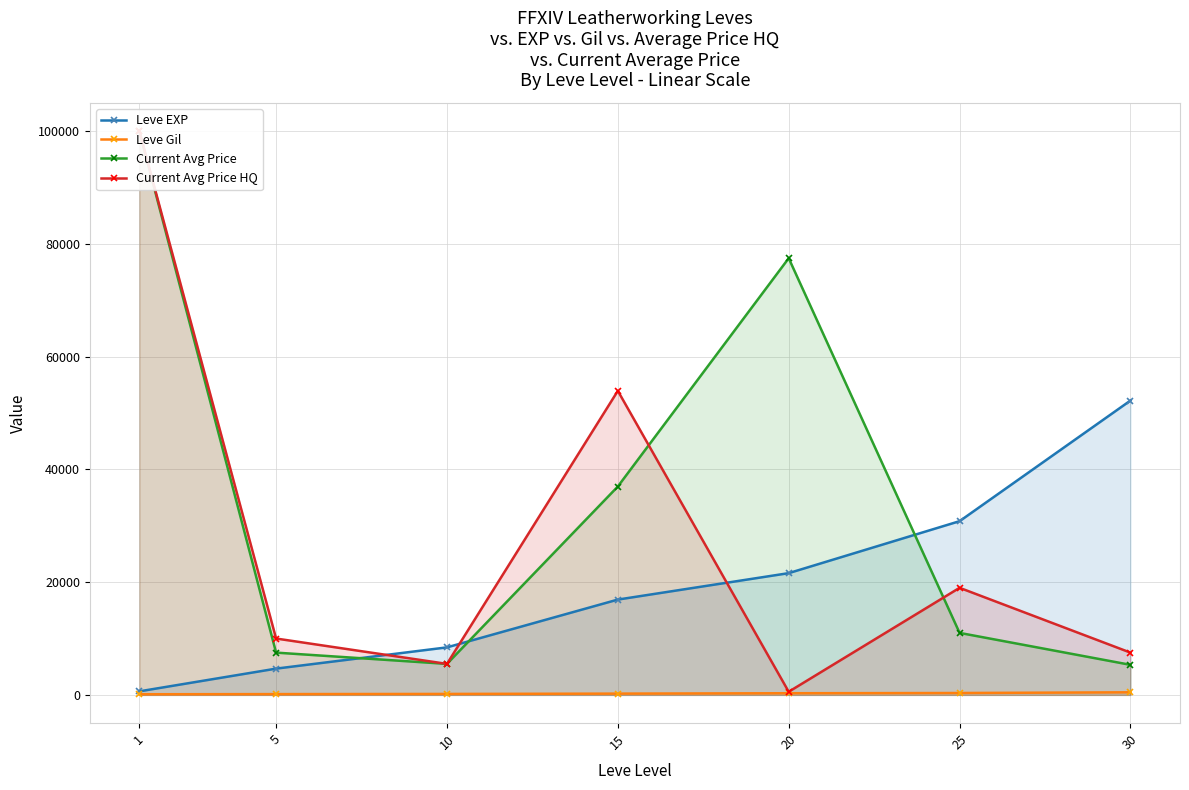

Rank the series by their average value, from highest to lowest.

Current Avg Price, Current Avg Price HQ, Leve EXP, Leve Gil